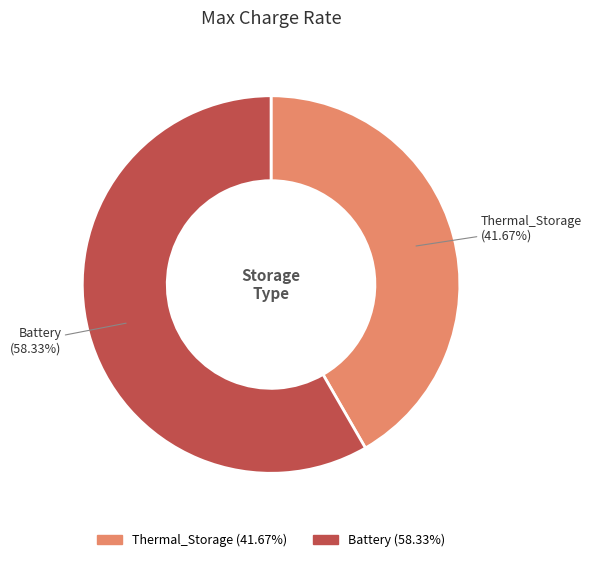

How many segments does this pie chart have?

2